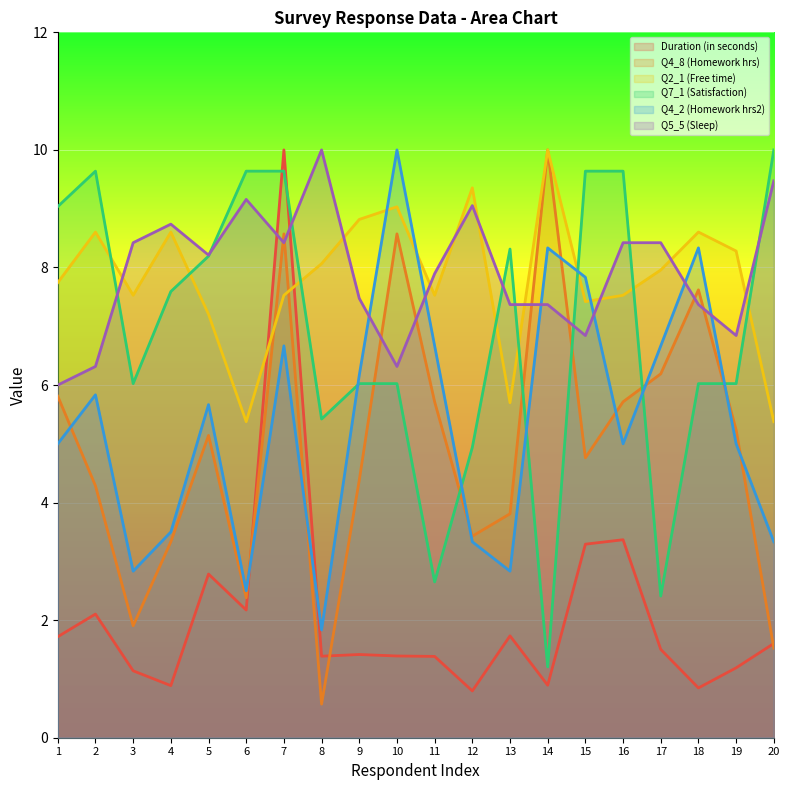

Is the value of Q4_2 (Homework hrs2) at 2 greater than the value of Q7_1 (Satisfaction) at 8?

Yes